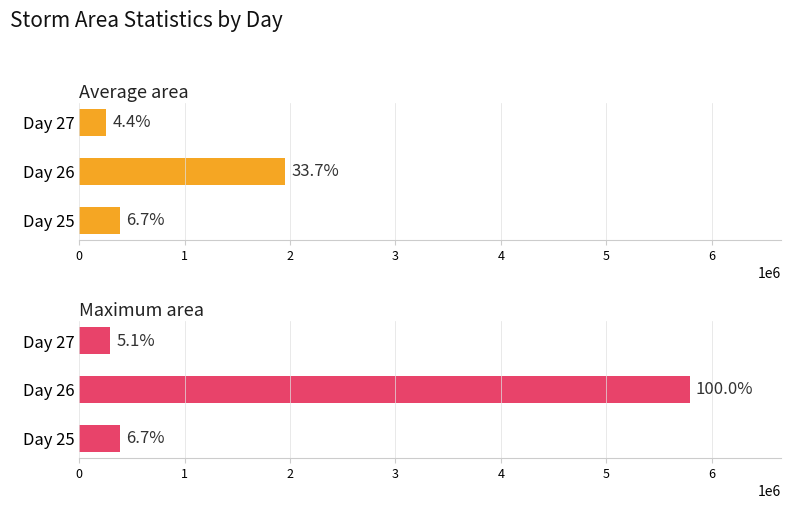

How many bars are there in each group?

2